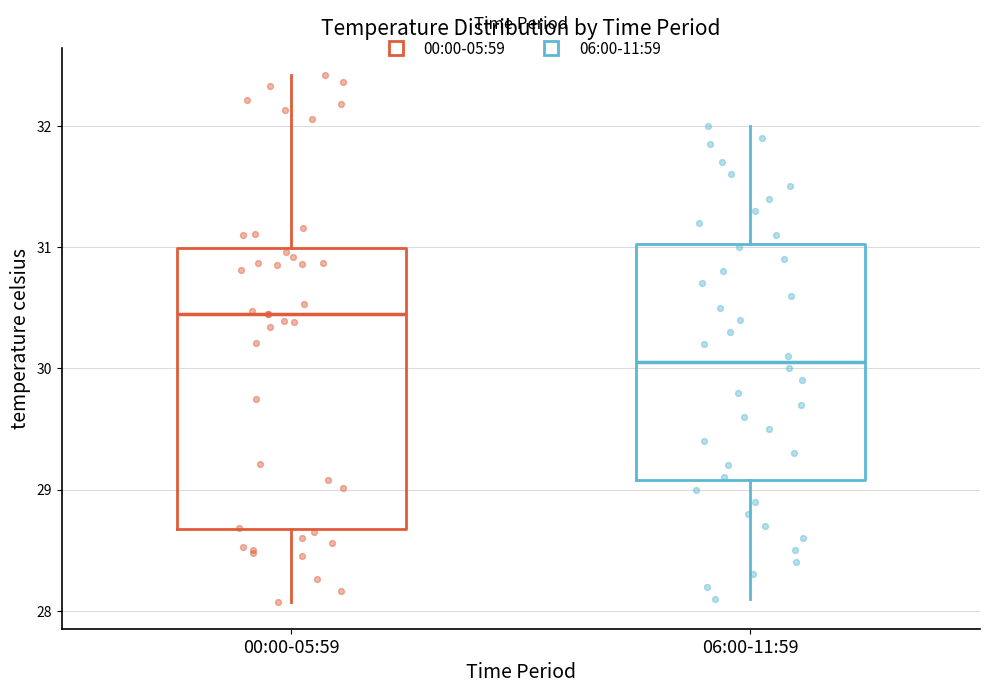

Comparing the boxes themselves (not the whiskers), which one is the tallest?

00:00-05:59